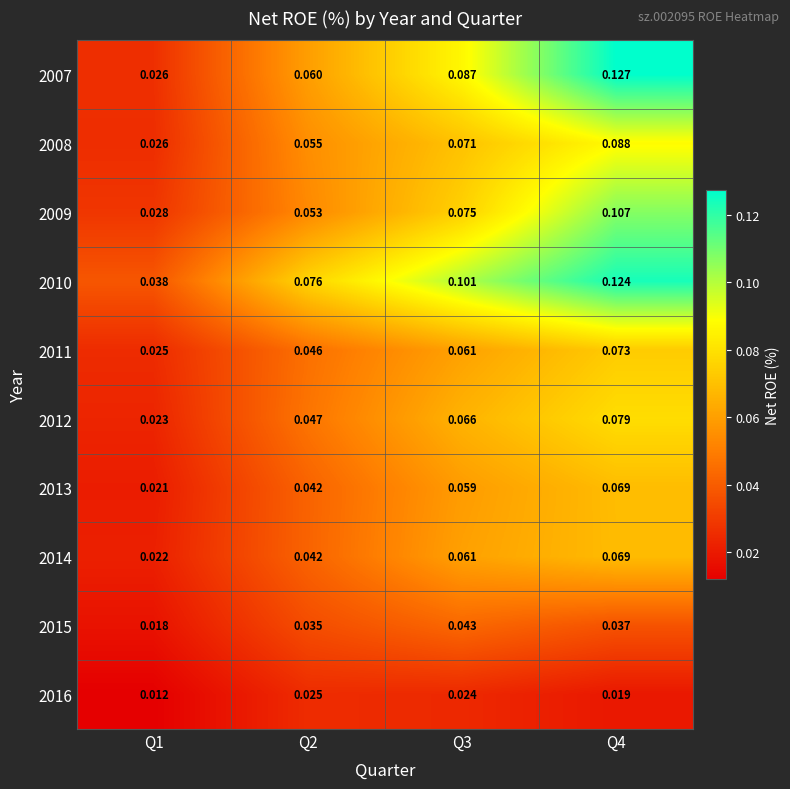

At which category is the sum across all series the highest?

Q4